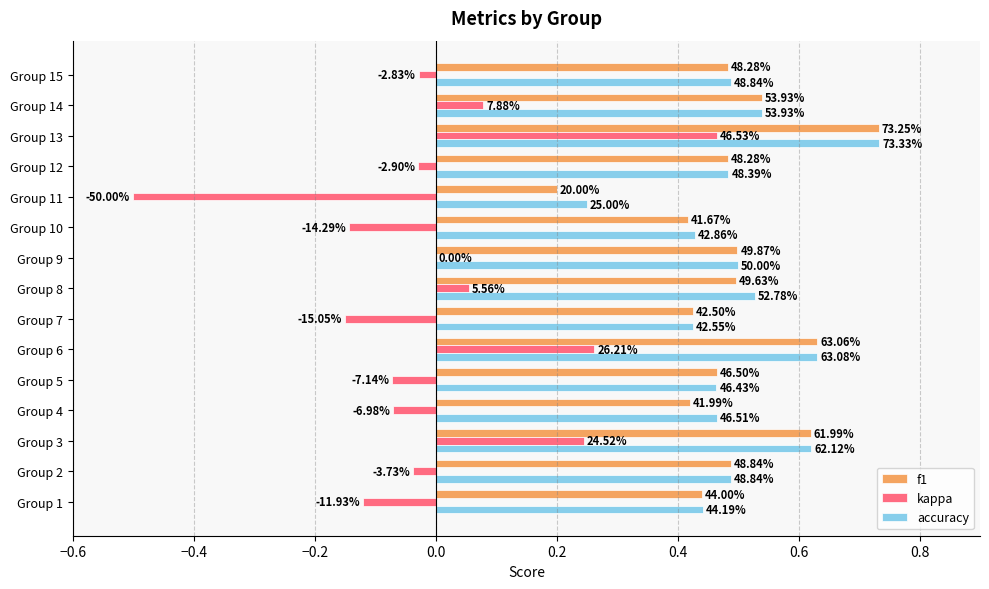

What are all the series names shown in the legend?

f1, kappa, accuracy